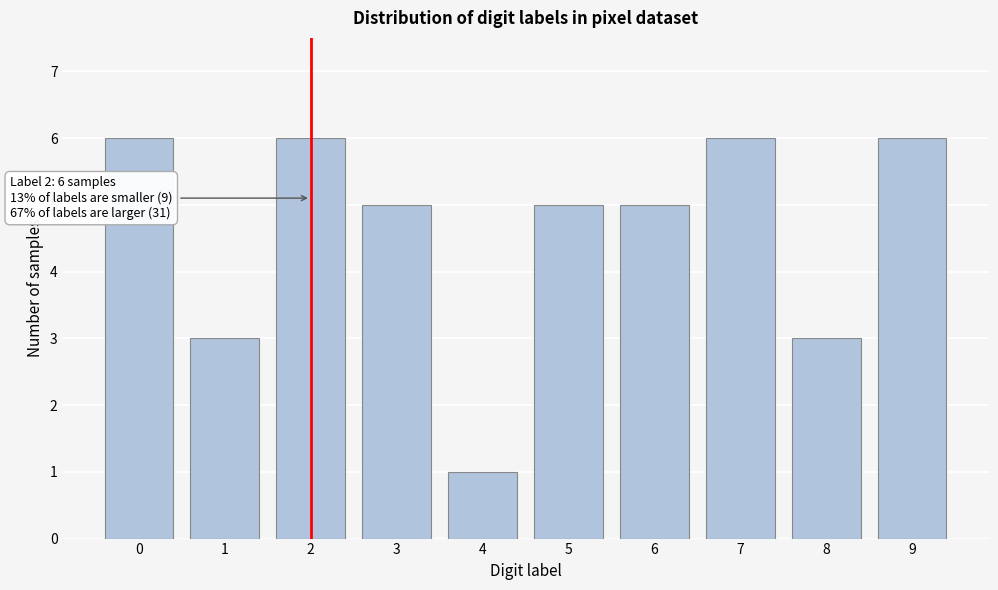

Reading left to right, transcribe all the data shown in this chart.

6	3	6	5	1	5	5	6	3	6